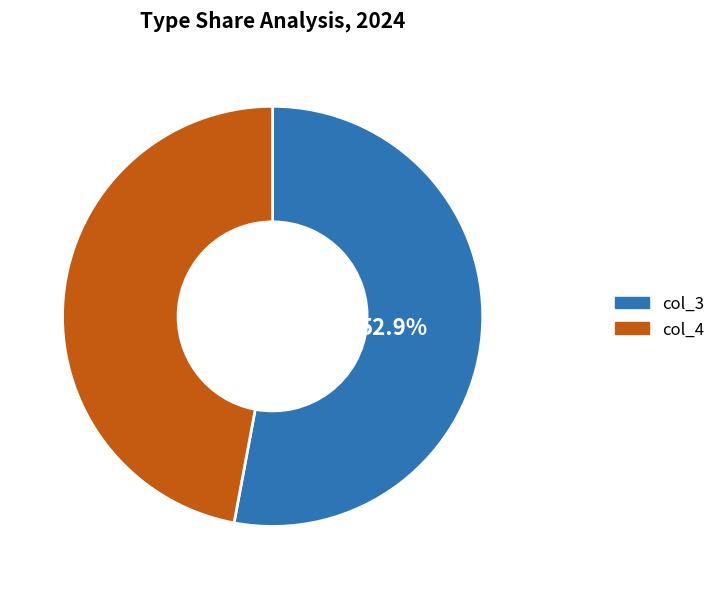

How many segments does this pie chart have?

2